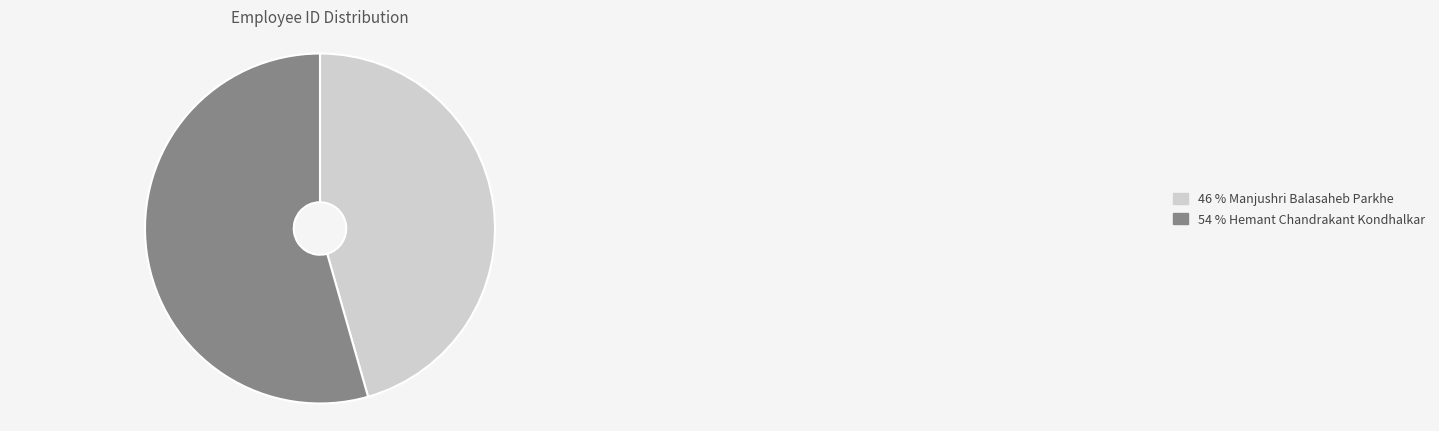

Count the number of slices in the pie.

2